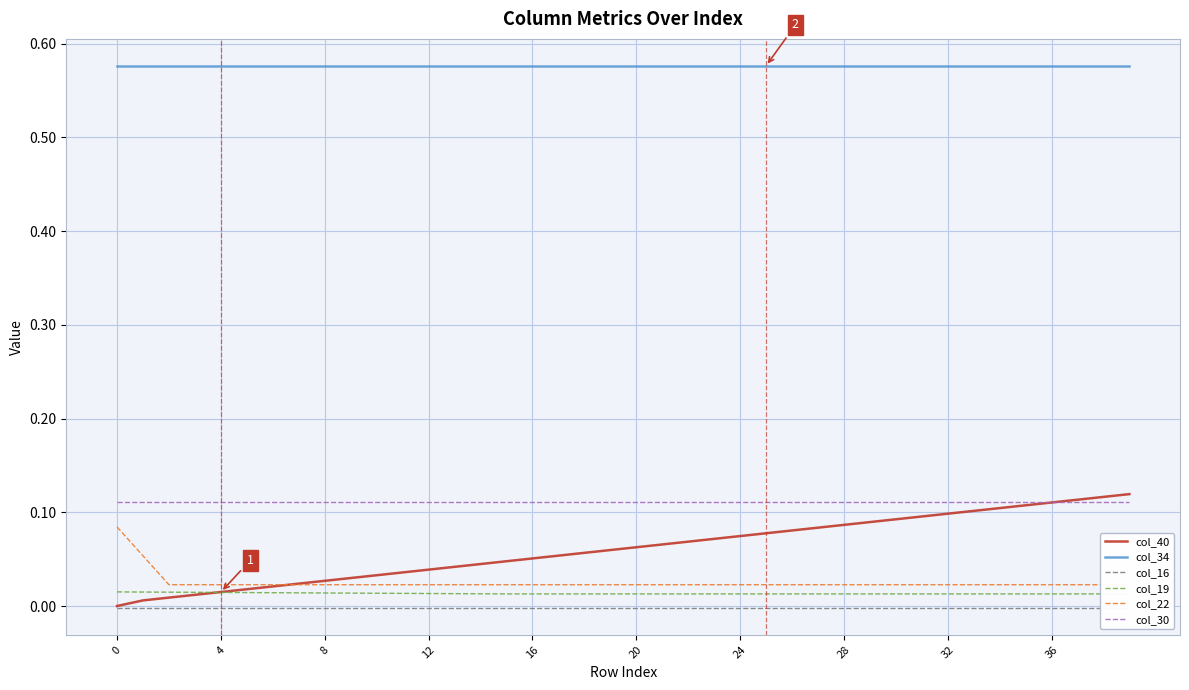

How many col_22 values are between 0 and 1?

40